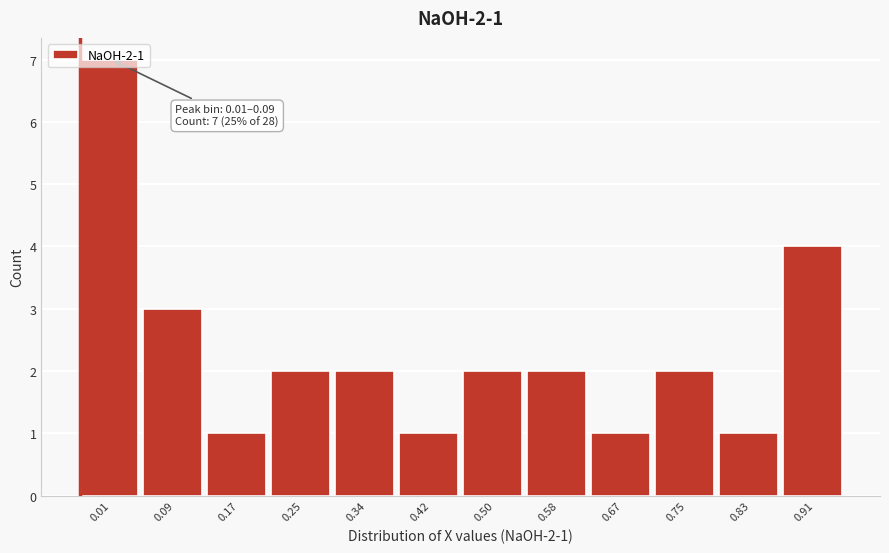

Is it true that the value at 0.50 is 2?

True